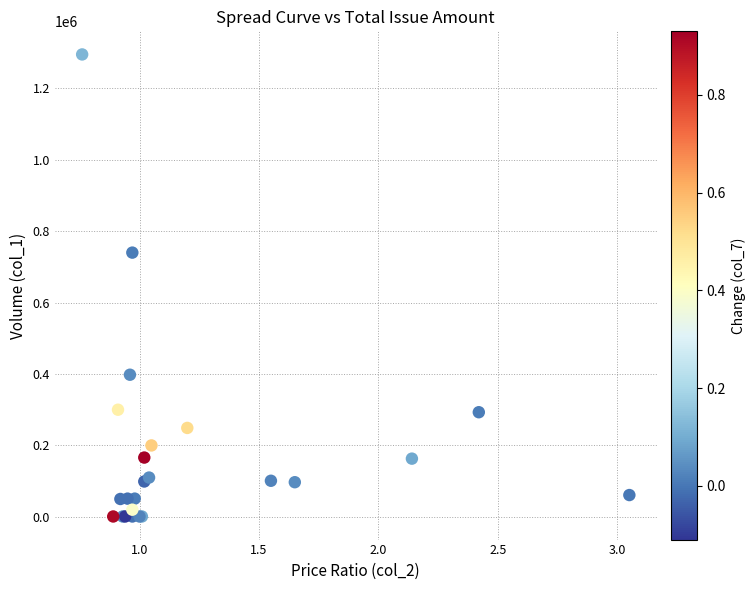

What Y value in the scatter plot is closest to 648000?

740000